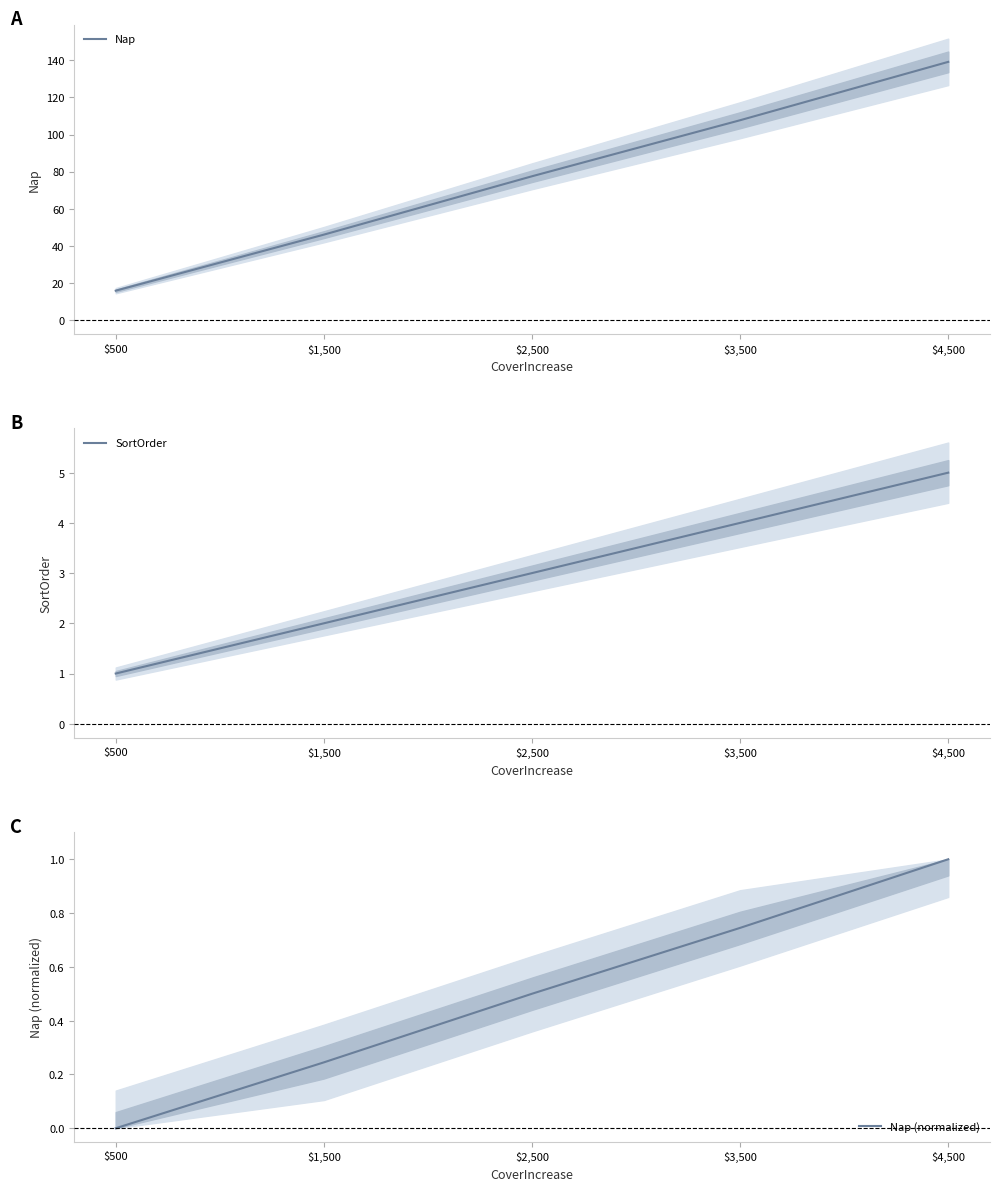

What is the sum of the Nap values at $3,500 and $500?

123.5